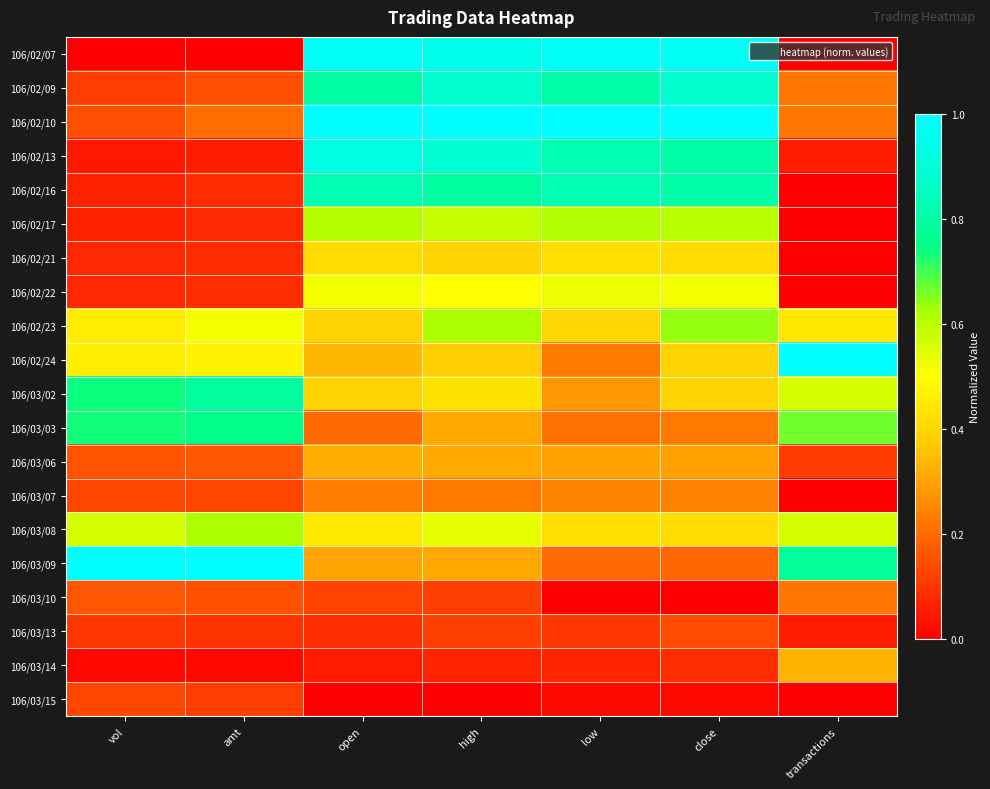

List the series in order of their peak value, lowest first.

106/03/15, 106/03/13, 106/03/10, 106/03/07, 106/03/06, 106/03/14, 106/02/21, 106/02/22, 106/02/17, 106/03/08, 106/02/23, 106/03/03, 106/03/02, 106/02/16, 106/02/09, 106/02/13, 106/02/07, 106/02/10, 106/02/24, 106/03/09